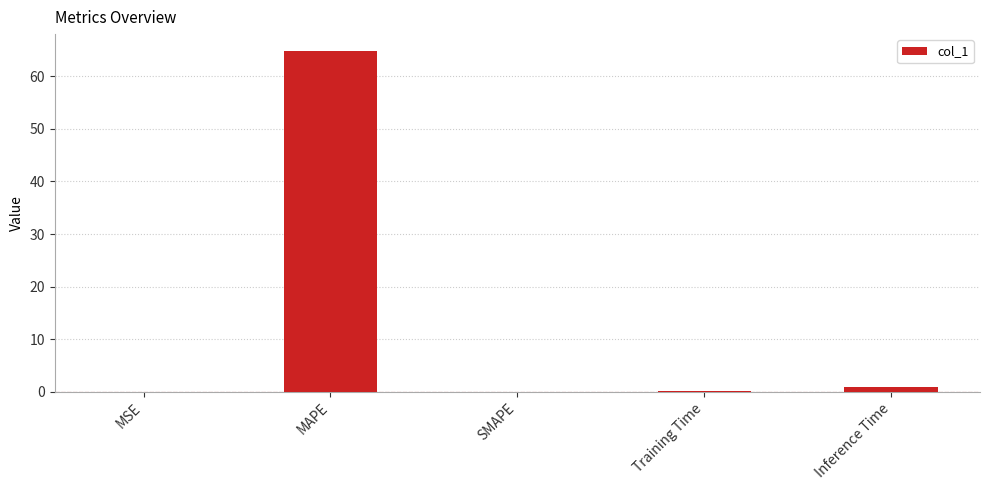

Between MAPE and Inference Time, which is larger?

MAPE